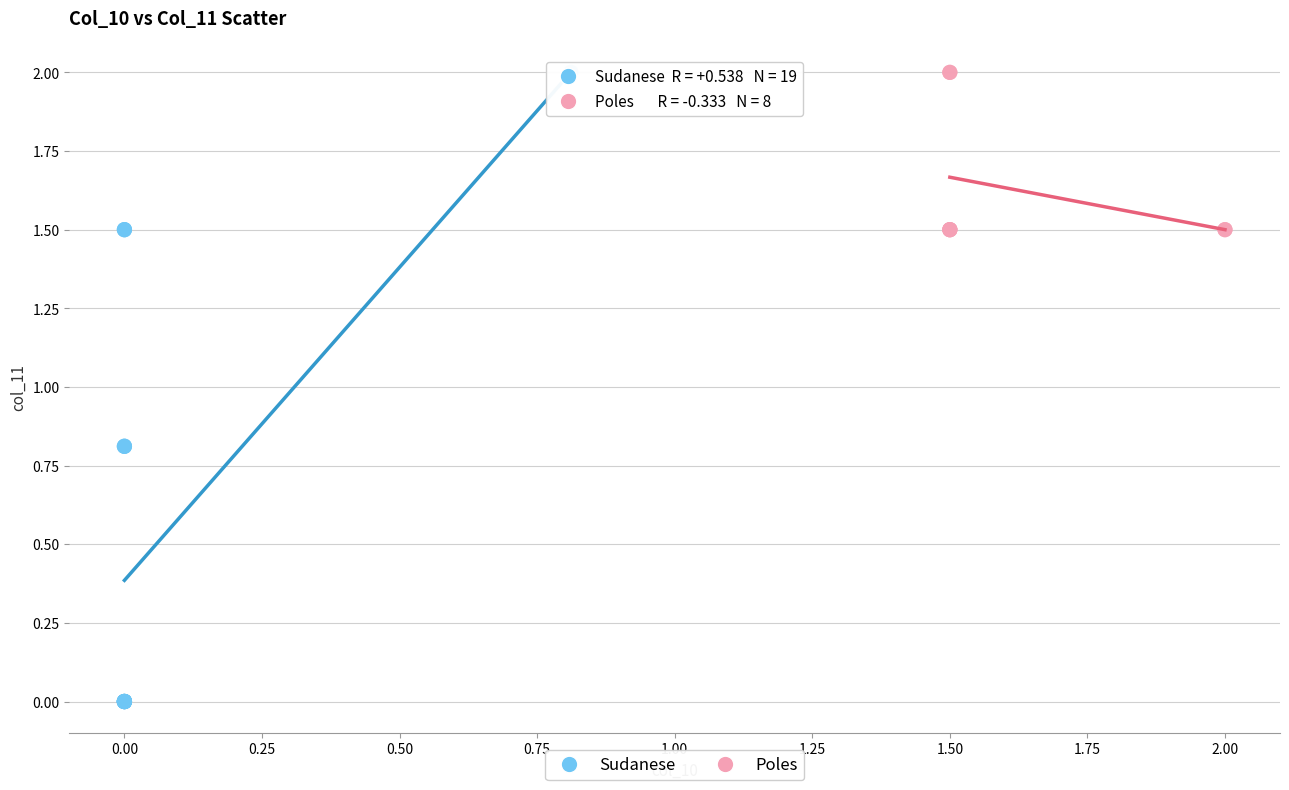

Which series reaches the minimum Y coordinate?

Sudanese